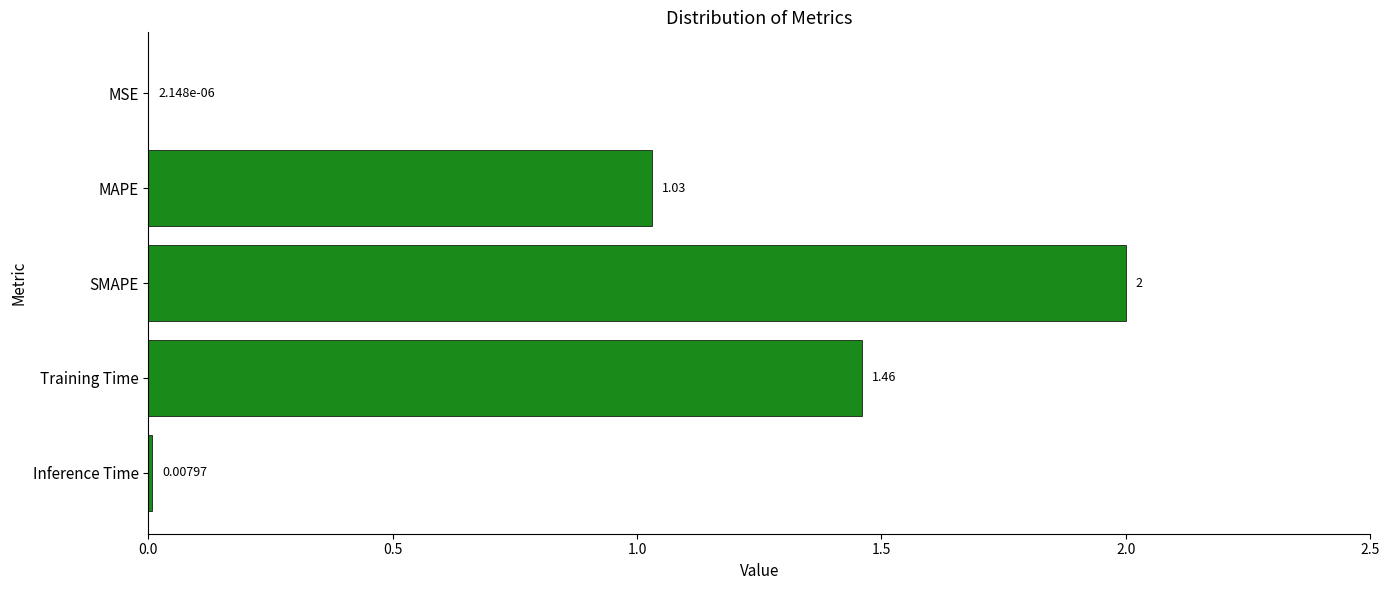

What is the maximum value shown in the chart?

2.0